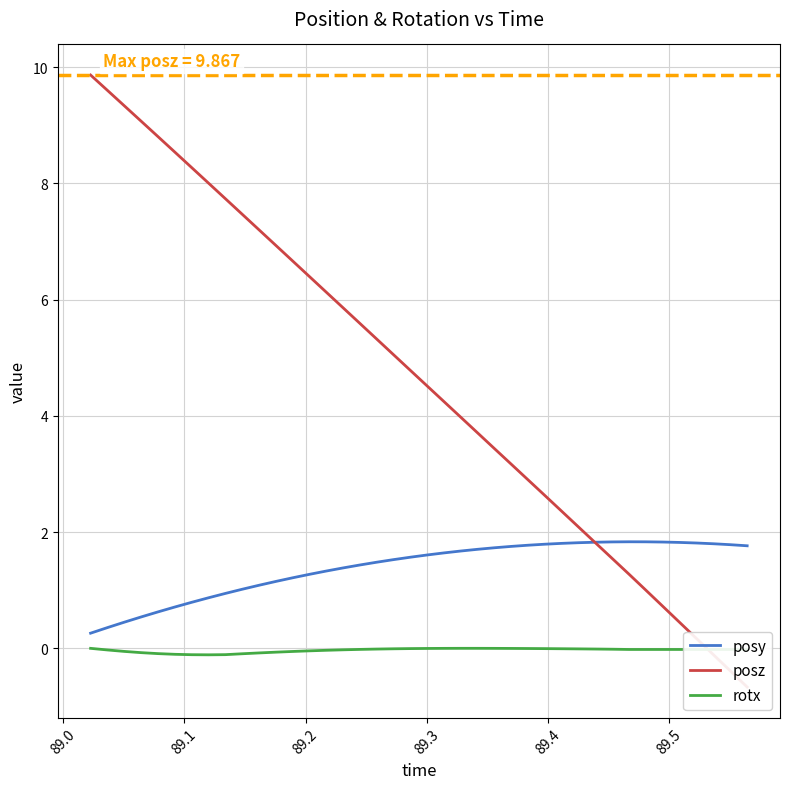

True or false: posy and rotx intersect in this chart.

False